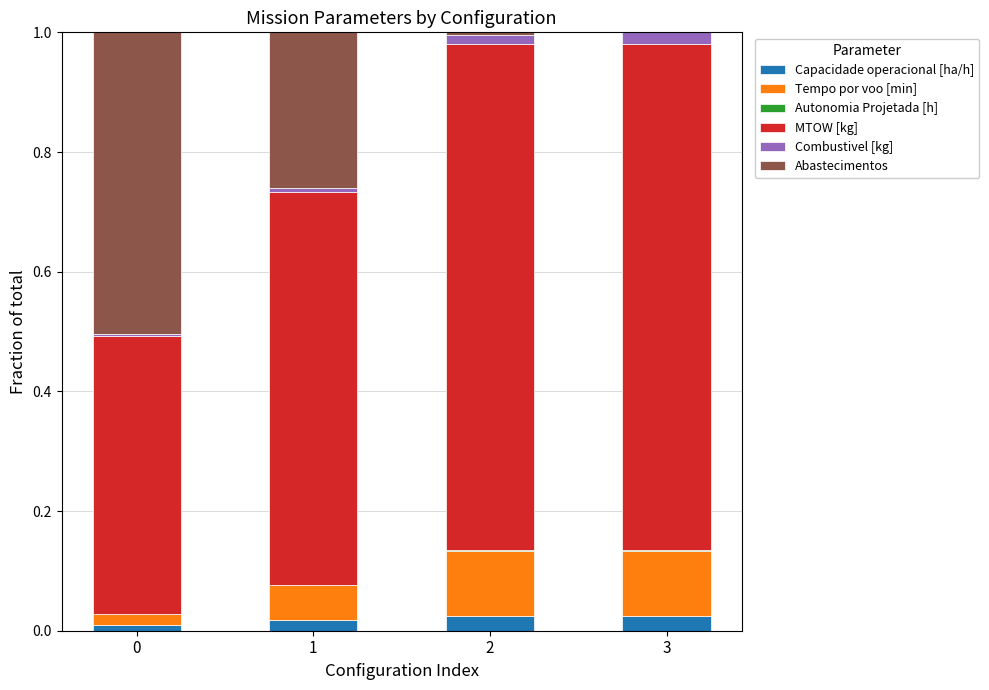

Is it true that Capacidade operacional [ha/h] equals 0.0 at 2?

True